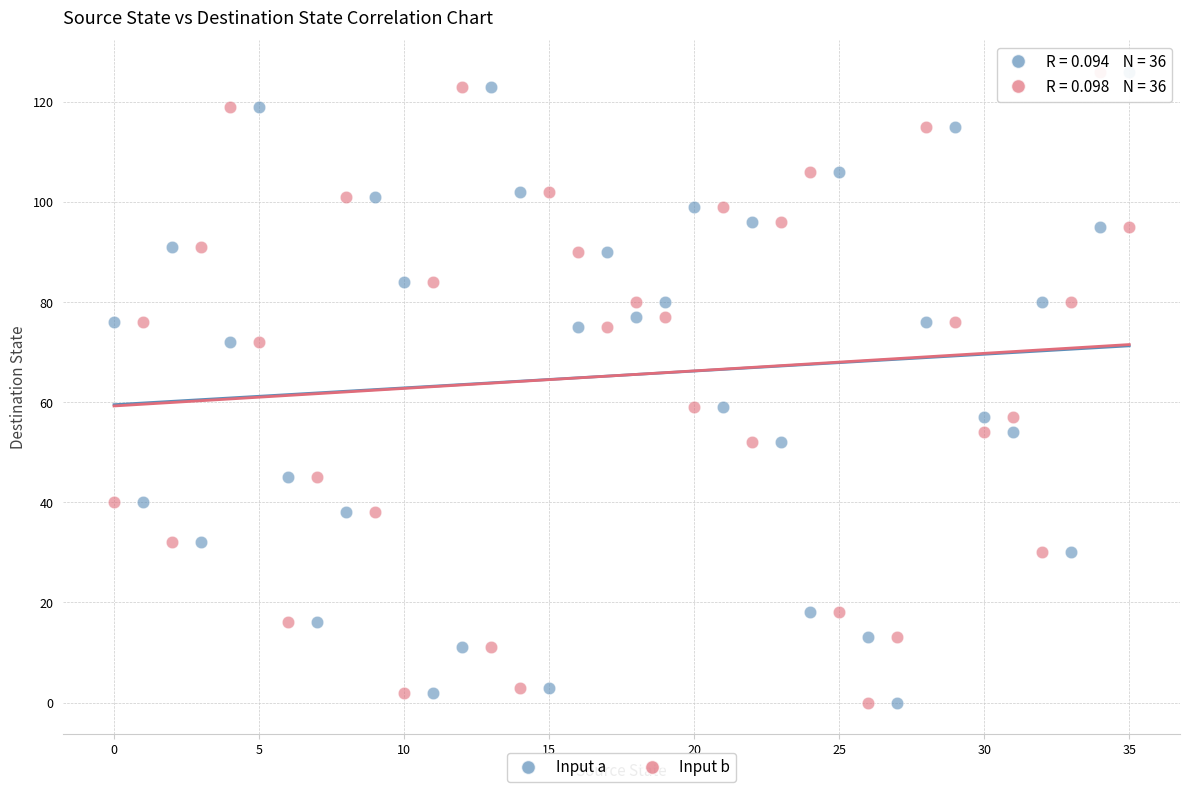

Across all data points, what is the range of Y values (max minus min)?

126